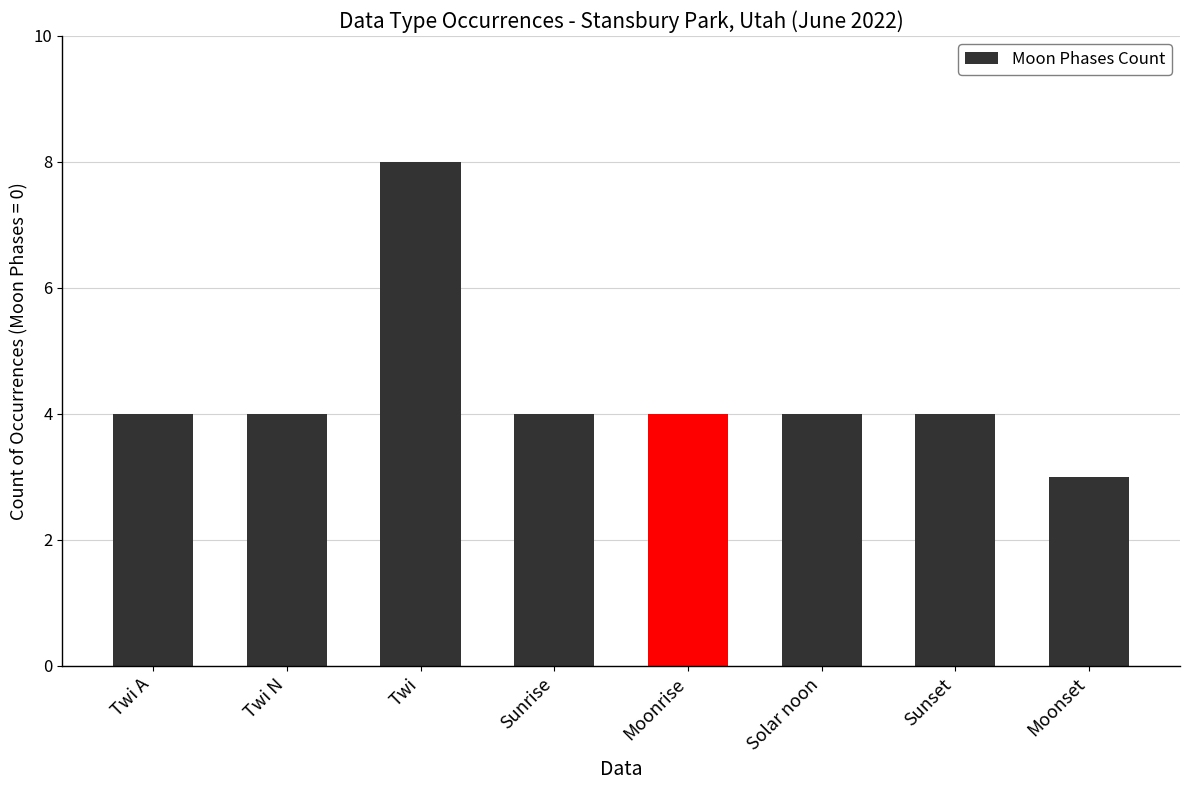

What value does the data have at Twi N?

4